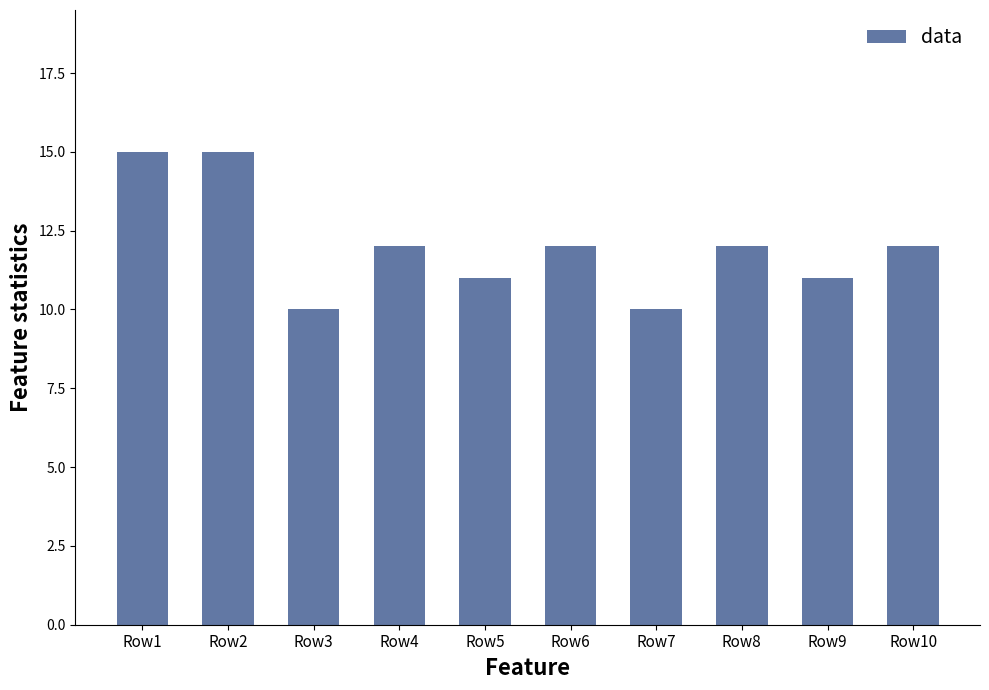

Reading left to right, extract all data points from this chart.

Row1=15	Row2=15	Row3=10	Row4=12	Row5=11	Row6=12	Row7=10	Row8=12	Row9=11	Row10=12